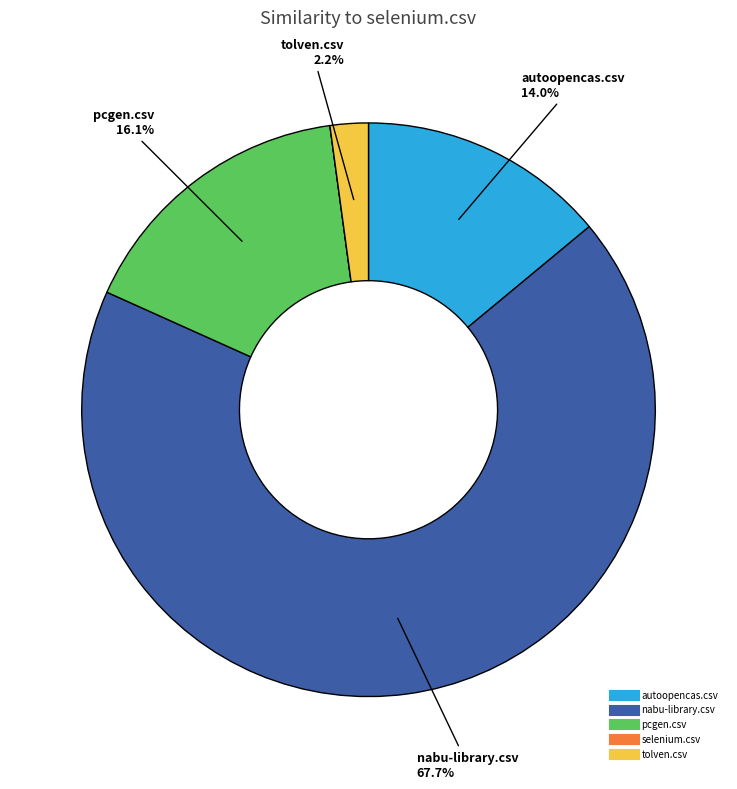

Combined, do tolven.csv and pcgen.csv account for over 50%?

No